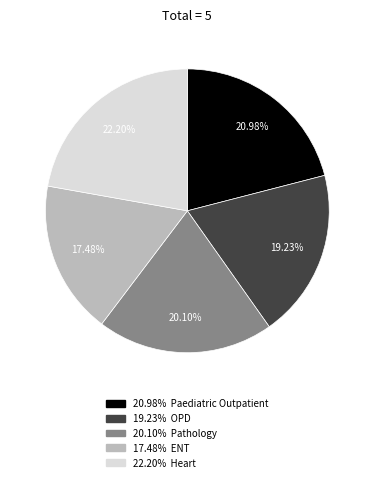

Between 22.20% Heart and 17.48% ENT, which is larger?

22.20% Heart